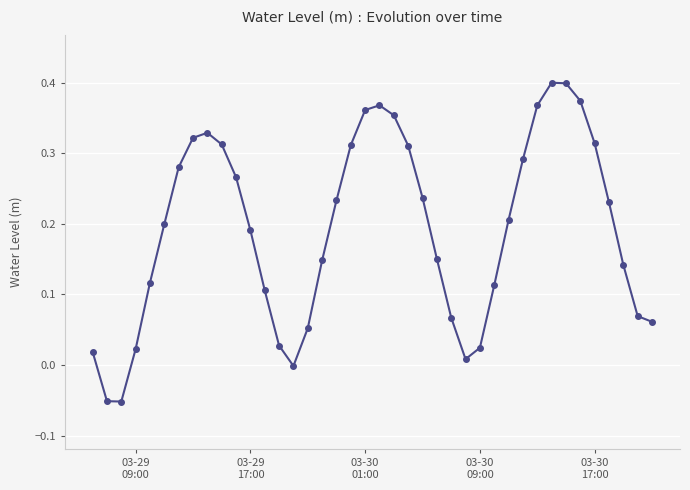

What is the sum of all values?

7.7